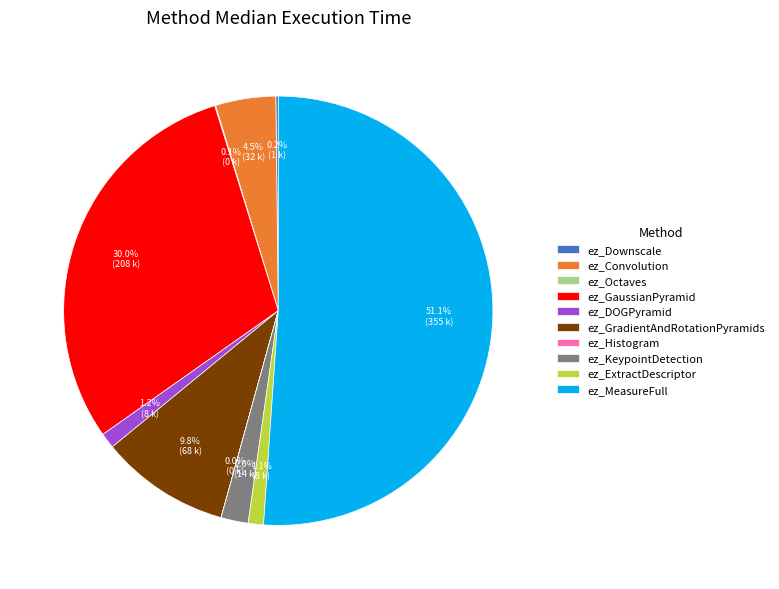

Which has a higher value, ez_Convolution or ez_GaussianPyramid?

ez_GaussianPyramid